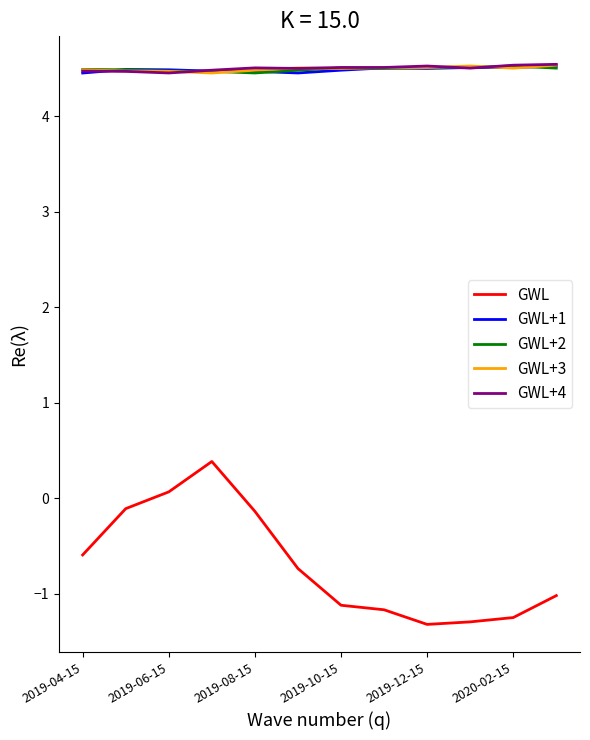

Which series has the largest range (max minus min)?

GWL